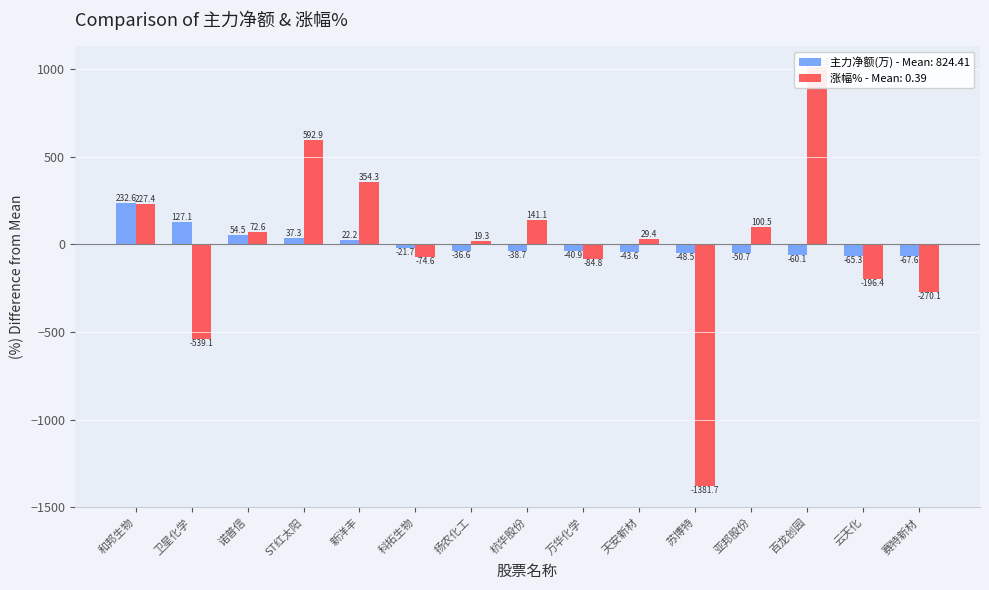

The chart shows a value of -36.6 at 扬农化工. True or false?

True